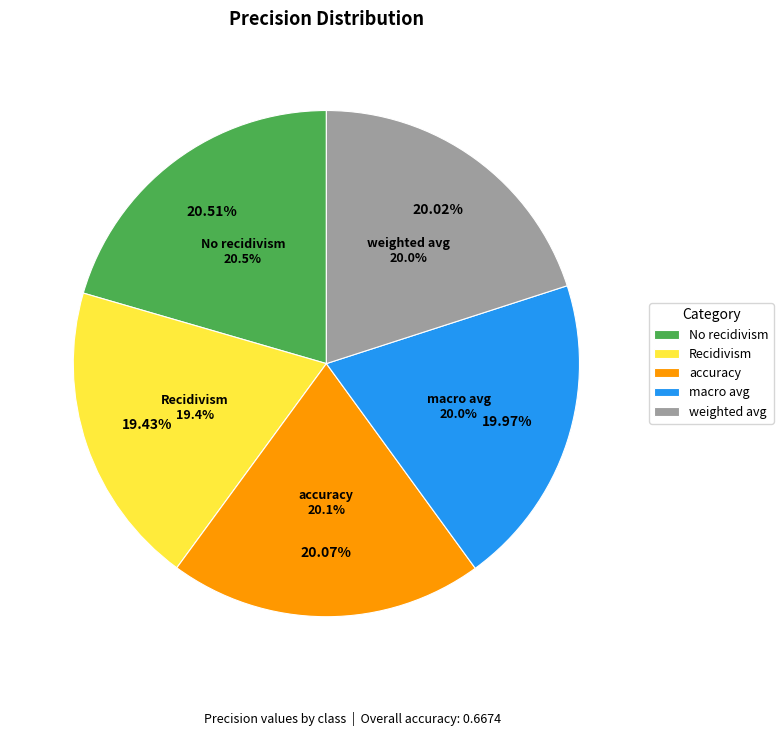

Is macro avg the majority of the pie?

No